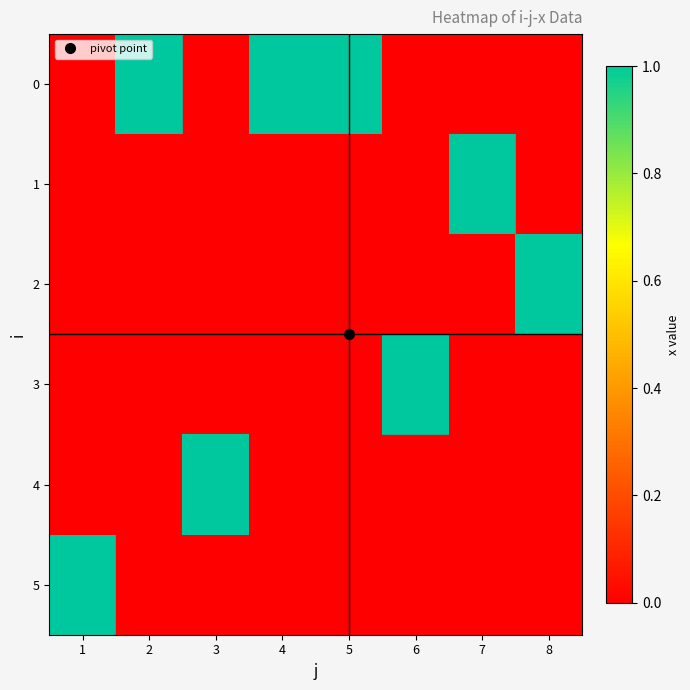

Reading left to right, transcribe all the data shown in this chart.

0: 1=0	2=1	3=0	4=1	5=1	6=0	7=0	8=0
1: 1=0	2=0	3=0	4=0	5=0	6=0	7=1	8=0
2: 1=0	2=0	3=0	4=0	5=0	6=0	7=0	8=1
3: 1=0	2=0	3=0	4=0	5=0	6=1	7=0	8=0
4: 1=0	2=0	3=1	4=0	5=0	6=0	7=0	8=0
5: 1=1	2=0	3=0	4=0	5=0	6=0	7=0	8=0